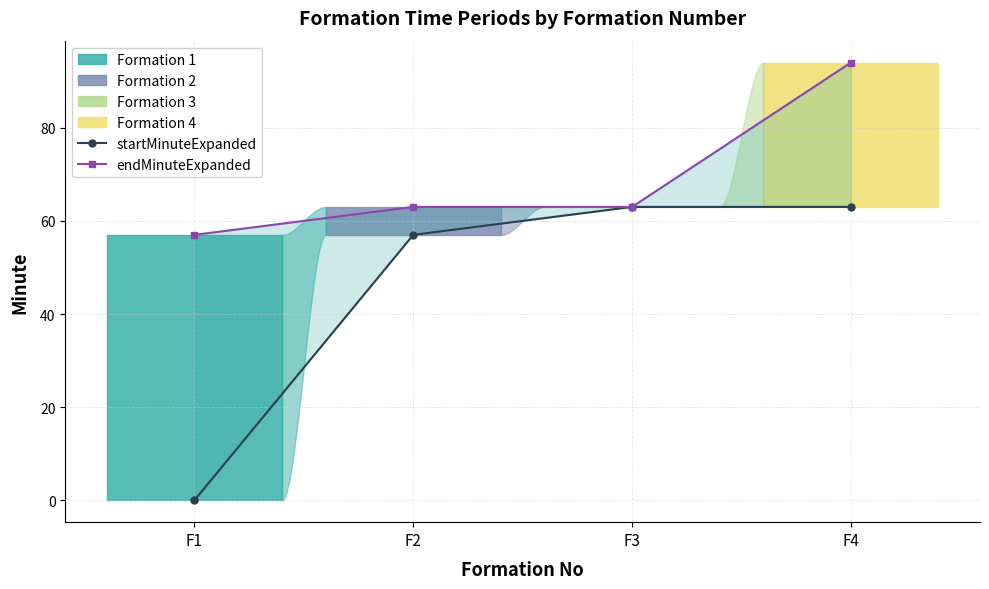

Rank the series by their maximum value, from lowest to highest.

startMinuteExpanded, endMinuteExpanded